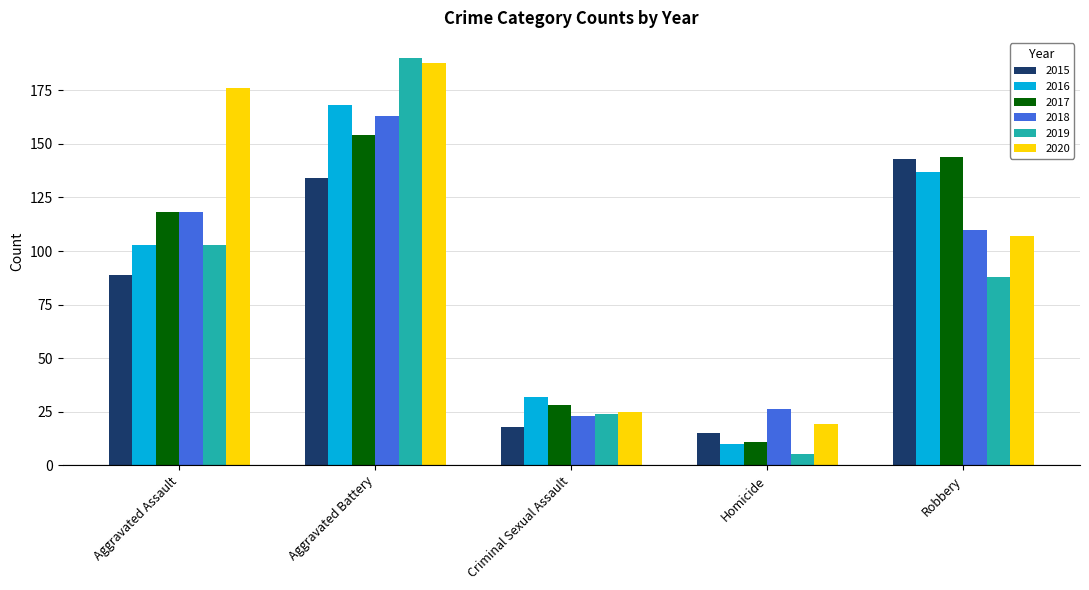

At how many categories does at least one series exceed 185?

1